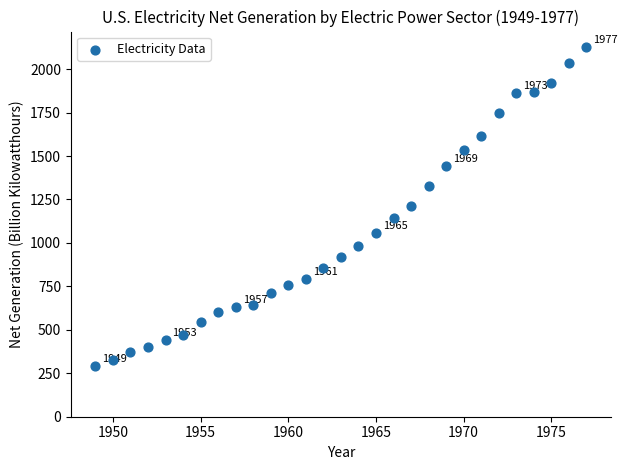

What is the range of X values (max minus min)?

28.0